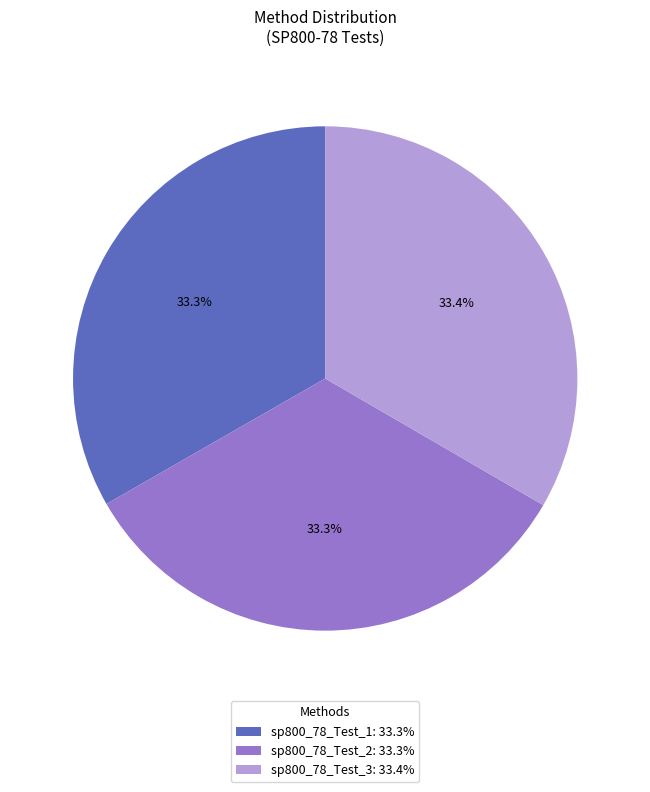

Is the sum of sp800_78_Test_1 and sp800_78_Test_3 greater than half?

Yes